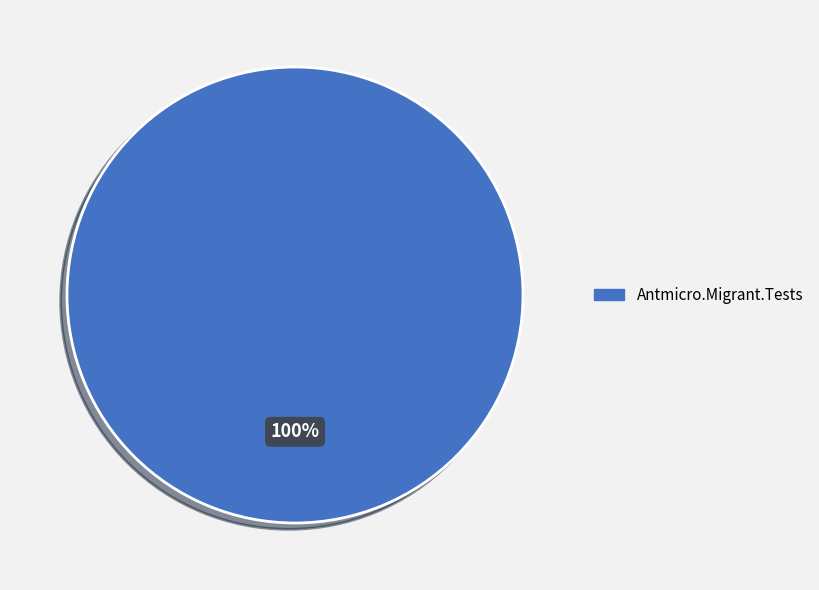

Is there any slice that represents more than half of the pie?

Yes